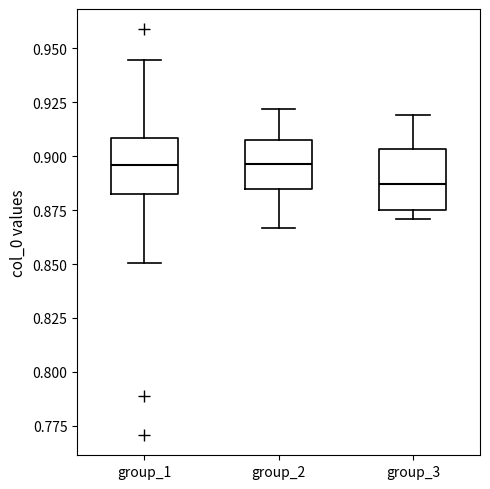

Where does the upper whisker of the box for group_3 end on the y-axis? The values are not printed on the chart, so give them approximately, as read against the axis.

0.920